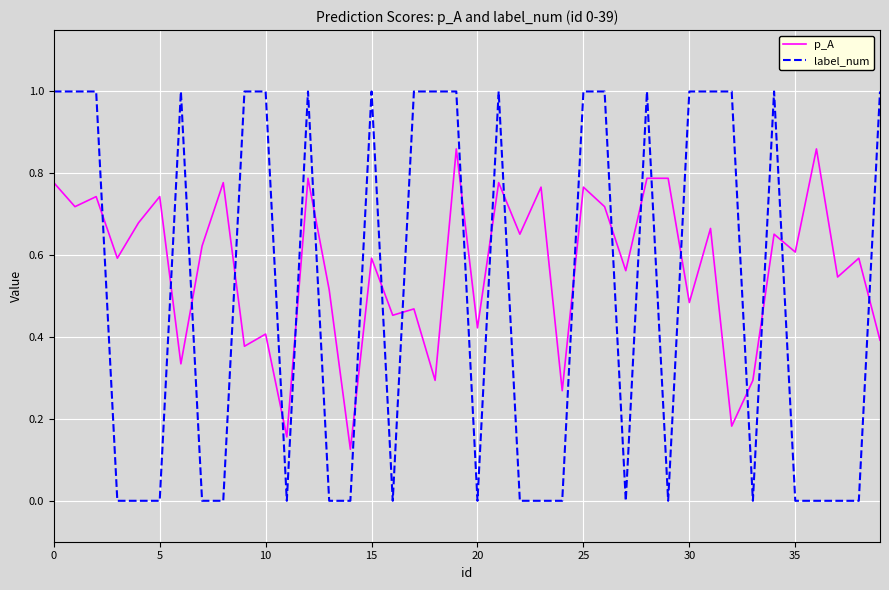

Which series has the largest total across all categories?

p_A